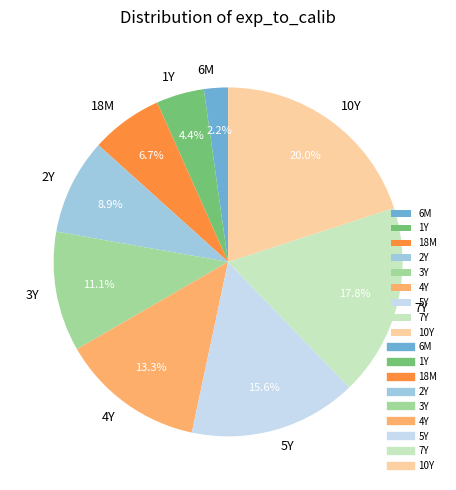

Which slice is the smallest?

6M